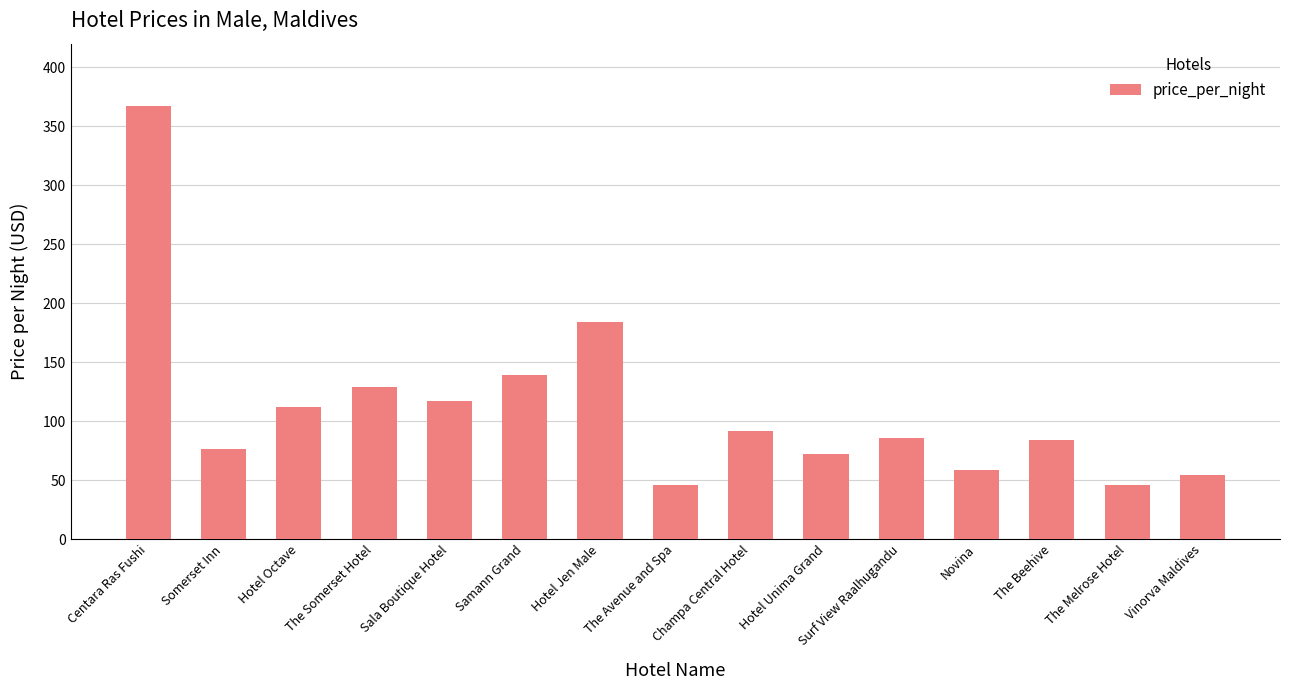

Reading left to right, what are all the values shown in this chart?

367	76	112	129	117	139	184	46	92	72	86	59	84	46	54